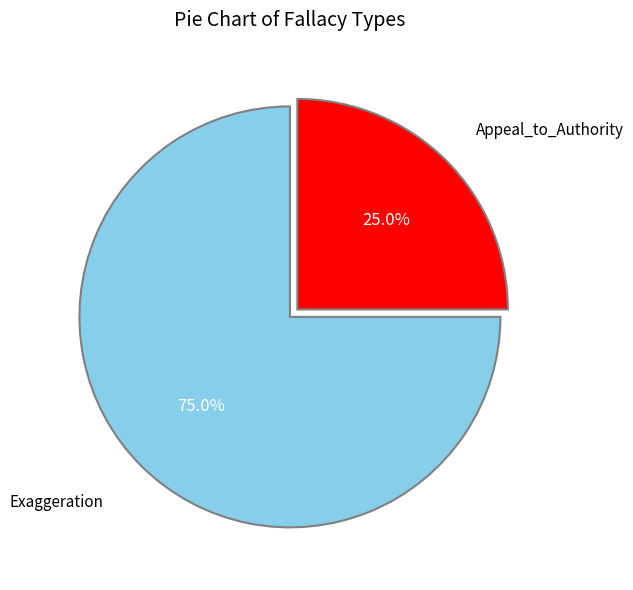

True or false: Exaggeration accounts for 62% of the total.

False